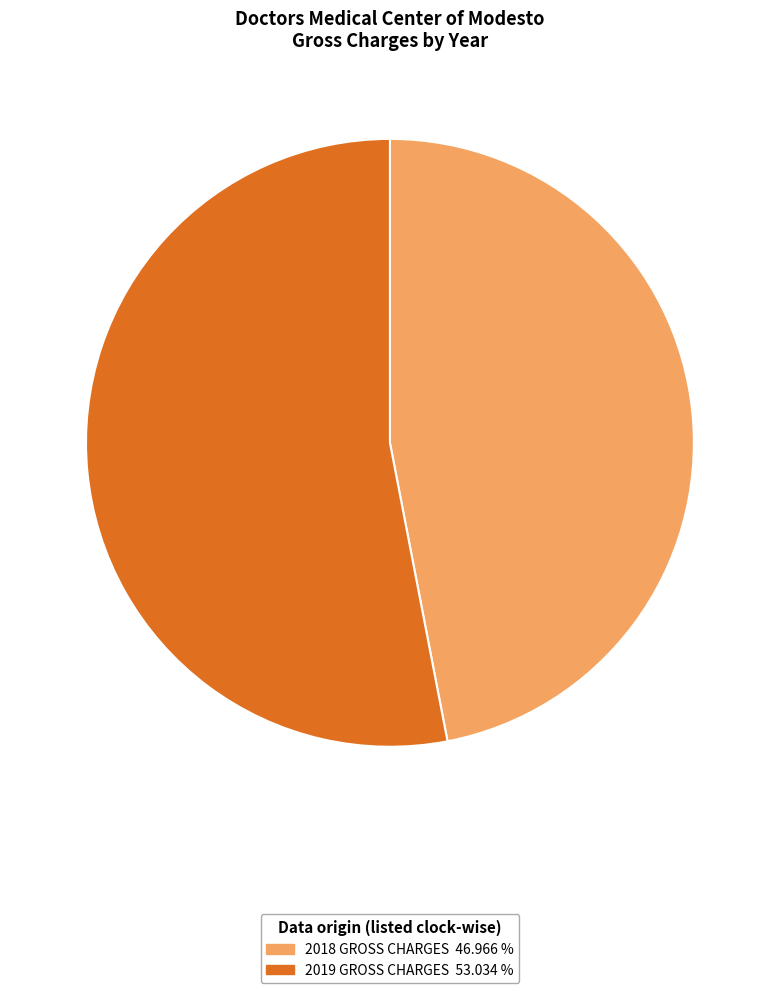

Is the sum of 2019 GROSS CHARGES 53.034 % and 2018 GROSS CHARGES 46.966 % greater than half?

Yes